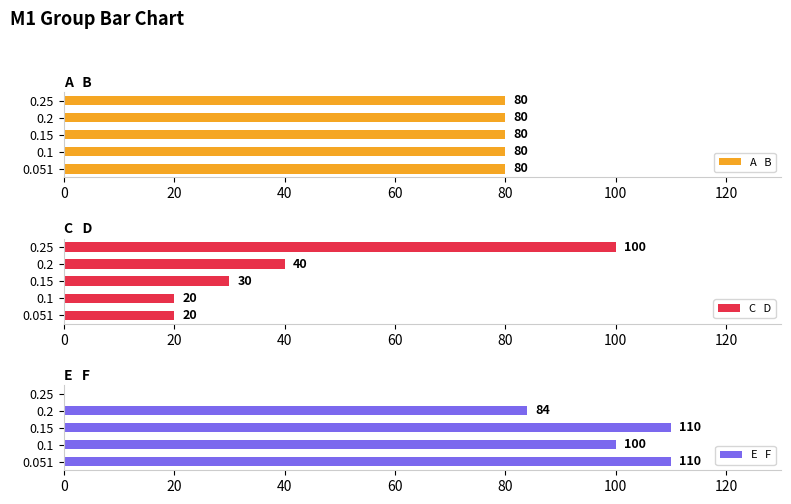

Count the number of data series in this chart.

3